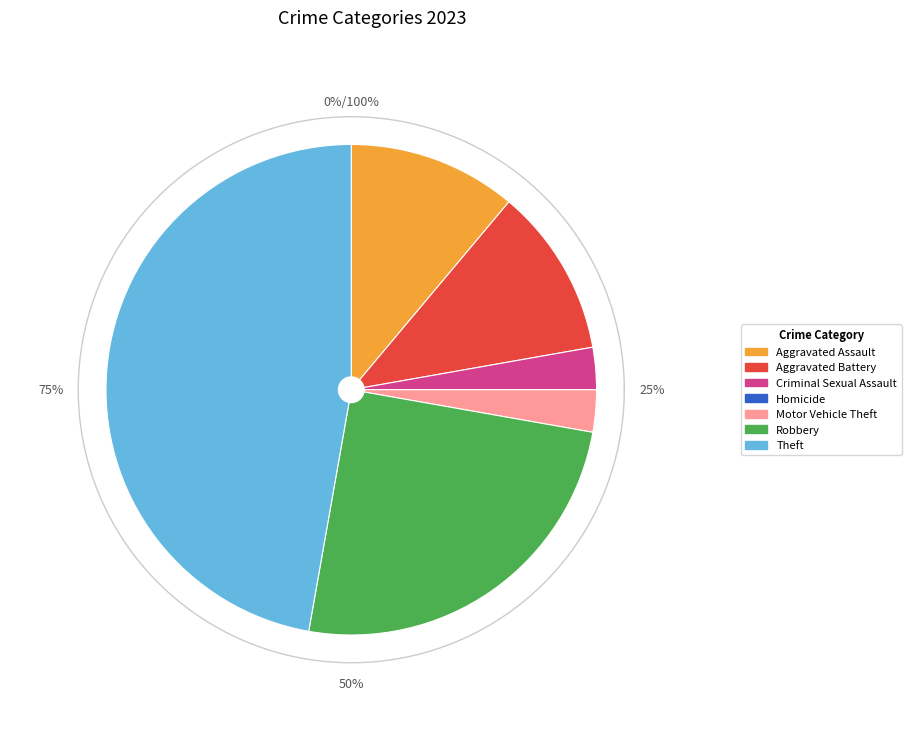

What is the largest slice in the pie chart?

Theft